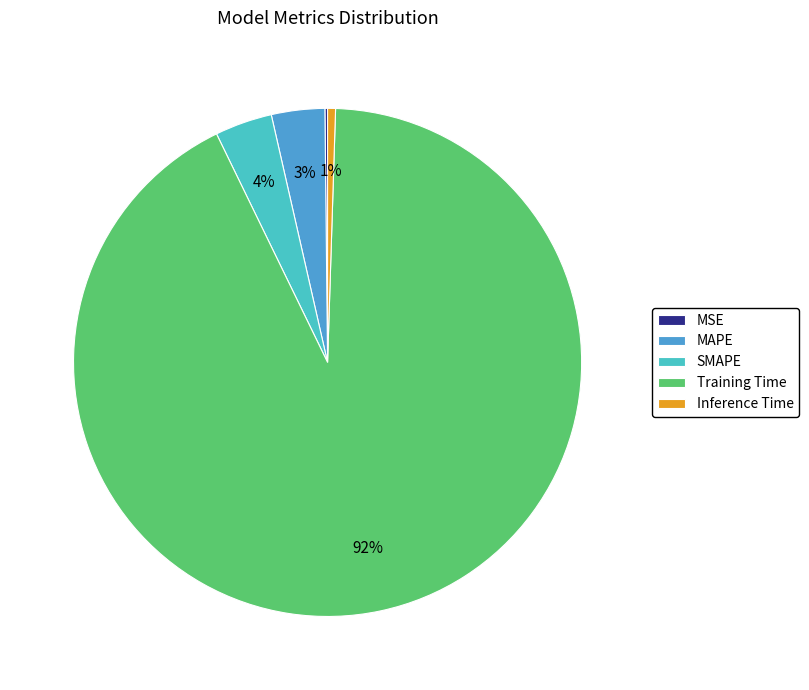

To the nearest percent, what is the difference between the largest and smallest slice percentages?

92%